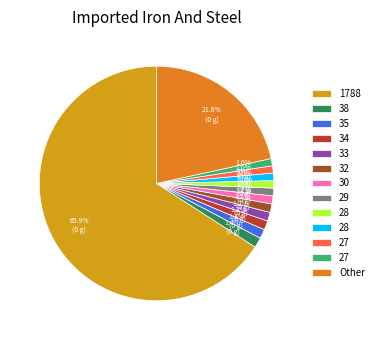

Is there any slice that represents more than half of the pie?

Yes